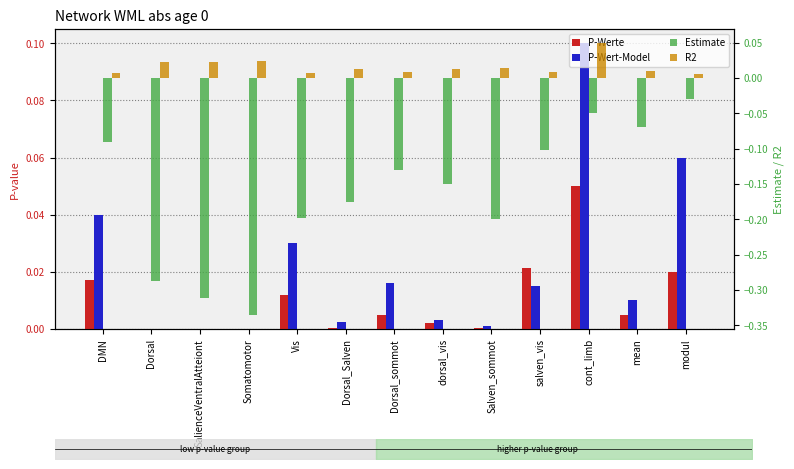

Reading left to right, list all the values displayed in this chart.

P-Werte: DMN=0.0	Dorsal=0.0	SalienceVentralAtteiont=0.0	Somatomotor=0.0	Vis=0.0	Dorsal_Salven=0.0	Dorsal_sommot=0.0	dorsal_vis=0.0	Salven_sommot=0.0	salven_vis=0.0	cont_limb=0.1	mean=0.0	modul=0.0
P-Wert-Model: DMN=0.0	Dorsal=0.0	SalienceVentralAtteiont=0.0	Somatomotor=0.0	Vis=0.0	Dorsal_Salven=0.0	Dorsal_sommot=0.0	dorsal_vis=0.0	Salven_sommot=0.0	salven_vis=0.0	cont_limb=0.1	mean=0.0	modul=0.1
Estimate: DMN=-0.1	Dorsal=-0.3	SalienceVentralAtteiont=-0.3	Somatomotor=-0.3	Vis=-0.2	Dorsal_Salven=-0.2	Dorsal_sommot=-0.1	dorsal_vis=-0.1	Salven_sommot=-0.2	salven_vis=-0.1	cont_limb=-0.1	mean=-0.1	modul=-0.0
R2: DMN=0.0	Dorsal=0.0	SalienceVentralAtteiont=0.0	Somatomotor=0.0	Vis=0.0	Dorsal_Salven=0.0	Dorsal_sommot=0.0	dorsal_vis=0.0	Salven_sommot=0.0	salven_vis=0.0	cont_limb=0.1	mean=0.0	modul=0.0